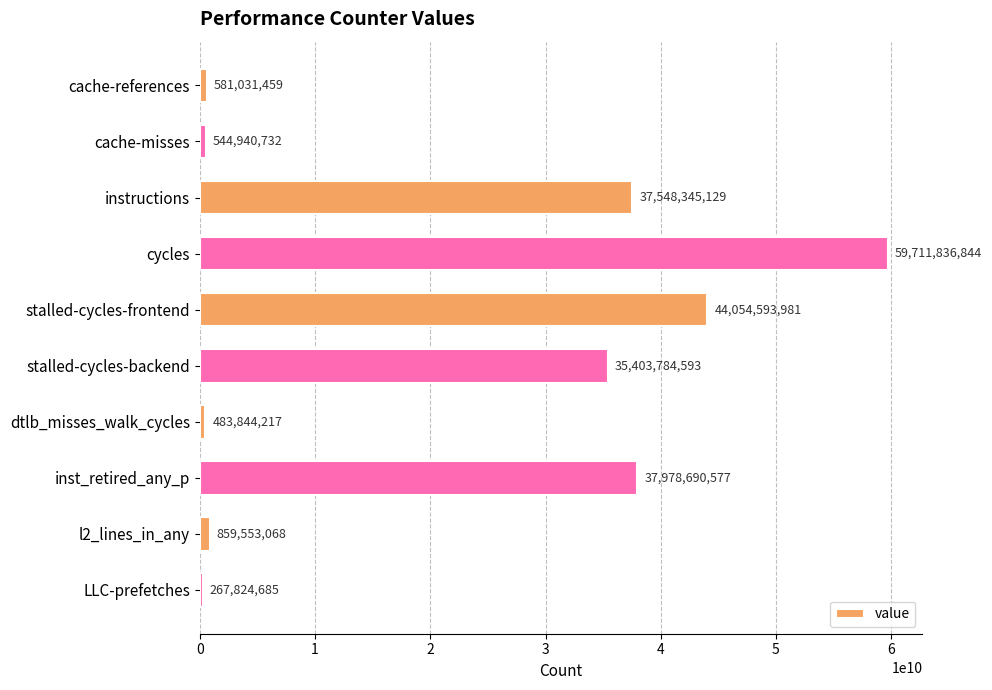

List the labels in order of value, smallest first.

LLC-prefetches, dtlb_misses_walk_cycles, cache-misses, cache-references, l2_lines_in_any, stalled-cycles-backend, instructions, inst_retired_any_p, stalled-cycles-frontend, cycles